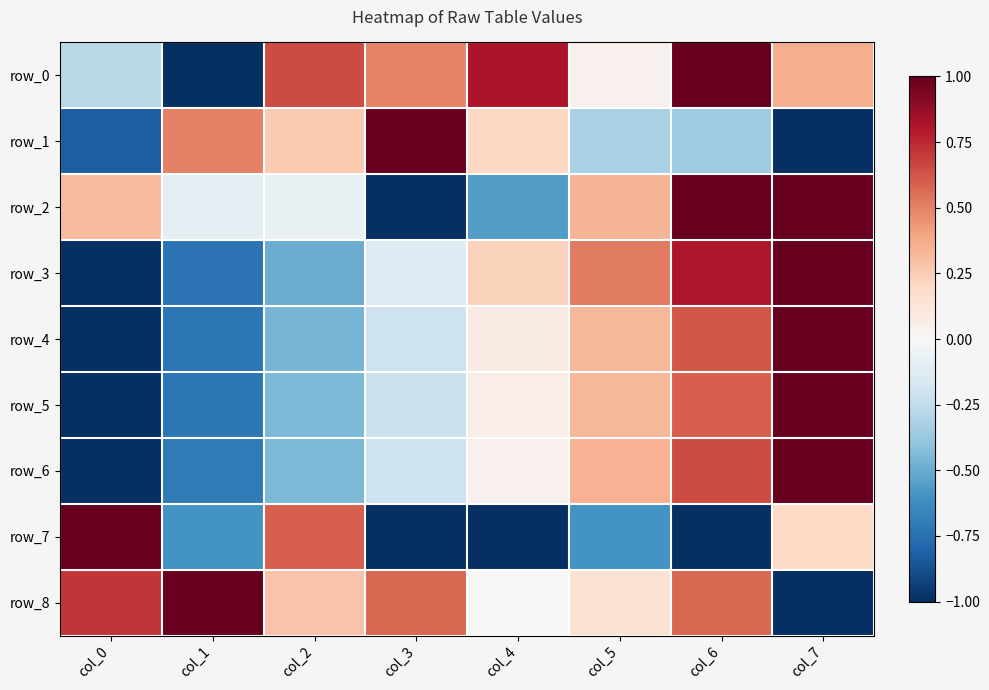

Reading left to right, list all the values displayed in this chart.

row_0: -0.3	-1.0	0.7	0.5	0.8	0.0	1.0	0.4
row_1: -0.8	0.5	0.3	1.0	0.2	-0.3	-0.4	-1.0
row_2: 0.3	-0.1	-0.1	-1.0	-0.6	0.3	1.0	1.0
row_3: -1.0	-0.7	-0.5	-0.1	0.2	0.5	0.8	1.0
row_4: -1.0	-0.7	-0.5	-0.2	0.1	0.3	0.6	1.0
row_5: -1.0	-0.7	-0.5	-0.2	0.1	0.3	0.6	1.0
row_6: -1.0	-0.7	-0.4	-0.2	0.0	0.3	0.7	1.0
row_7: 1.0	-0.6	0.6	-1.0	-1.0	-0.6	-1.0	0.2
row_8: 0.7	1.0	0.3	0.6	0.0	0.1	0.6	-1.0